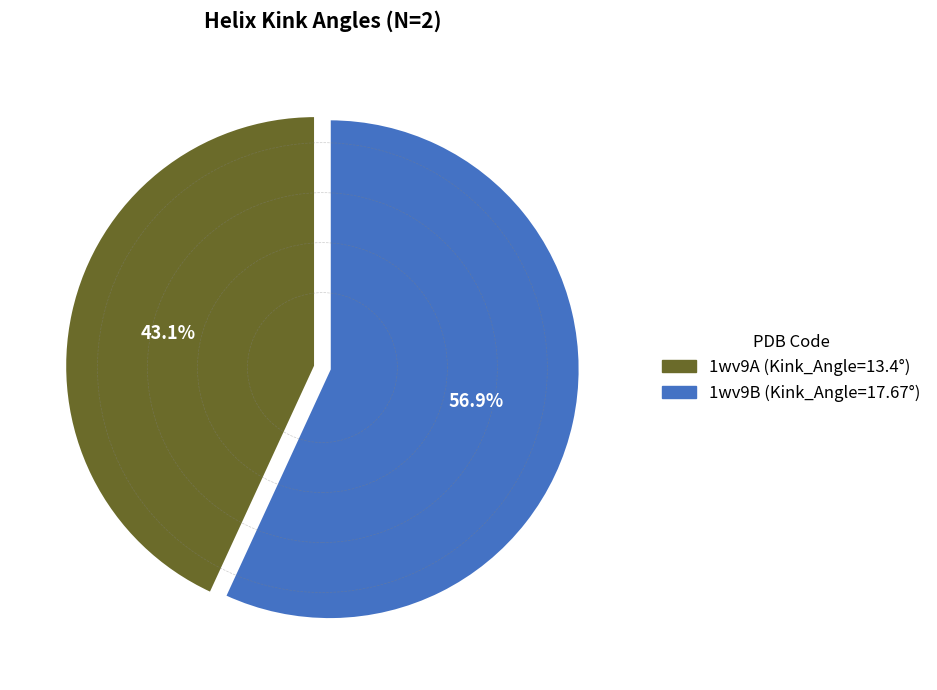

To the nearest percent, what is the difference between the 1wv9A and 1wv9B slice percentages?

14%